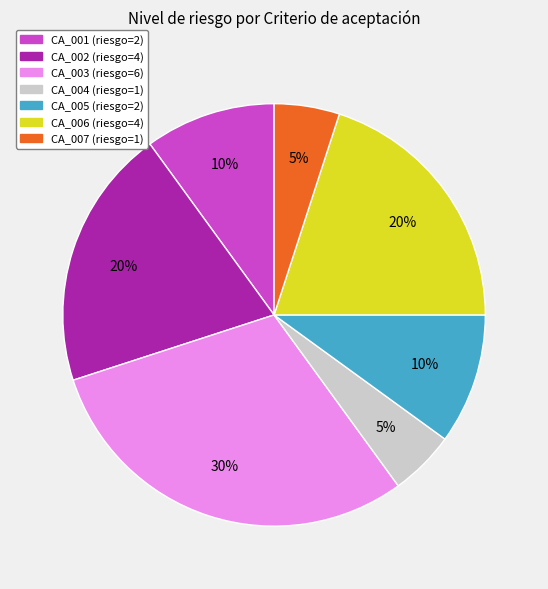

Is the sum of CA_007 and CA_002 greater than half?

No